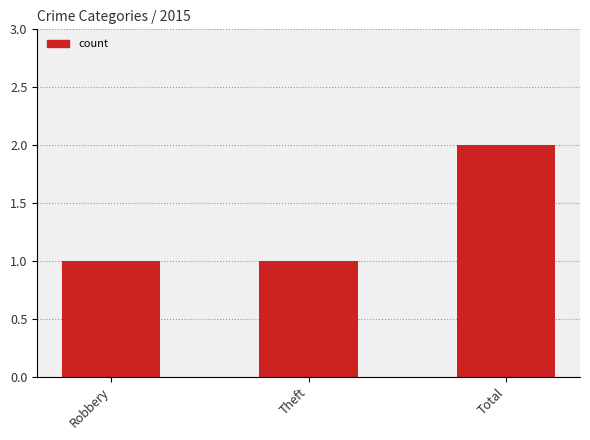

Reading left to right, extract all data points from this chart.

1	1	2